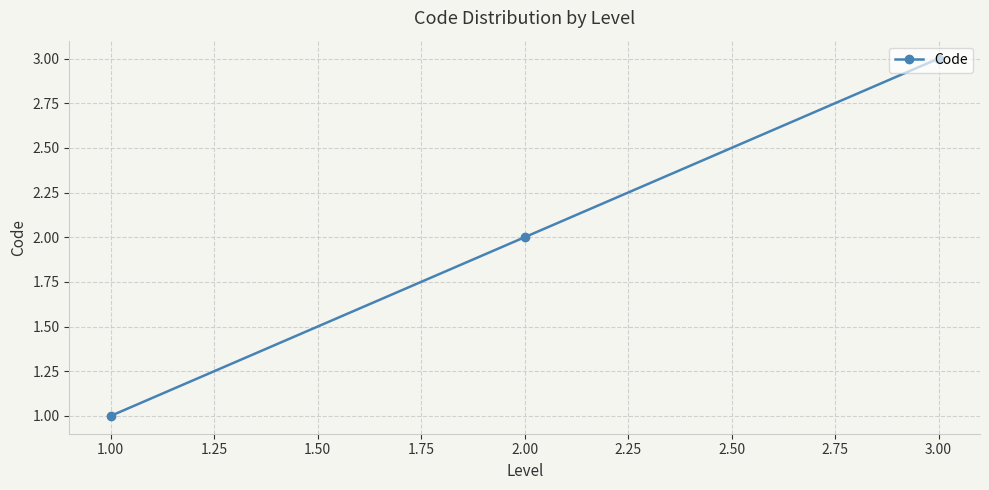

Rank the categories by value from lowest to highest.

1.00, 2.00, 3.00